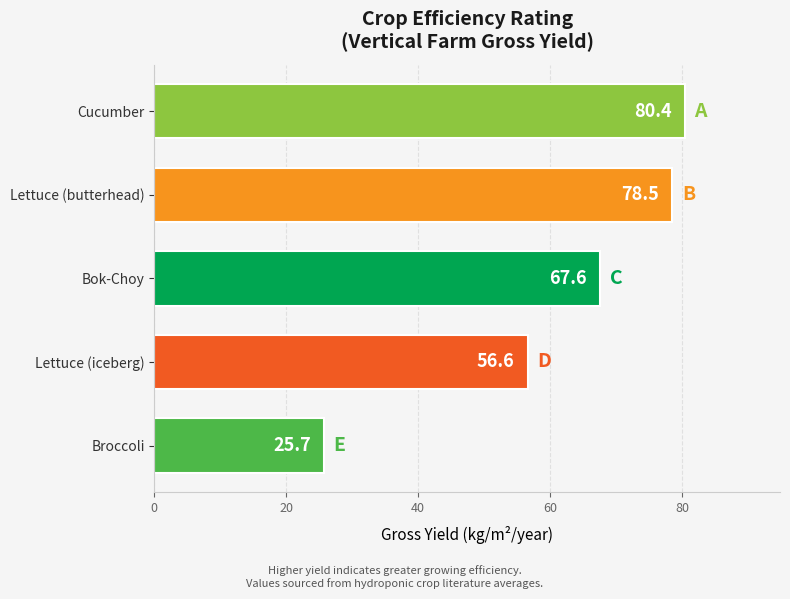

What is the difference between the maximum and minimum values?

54.7